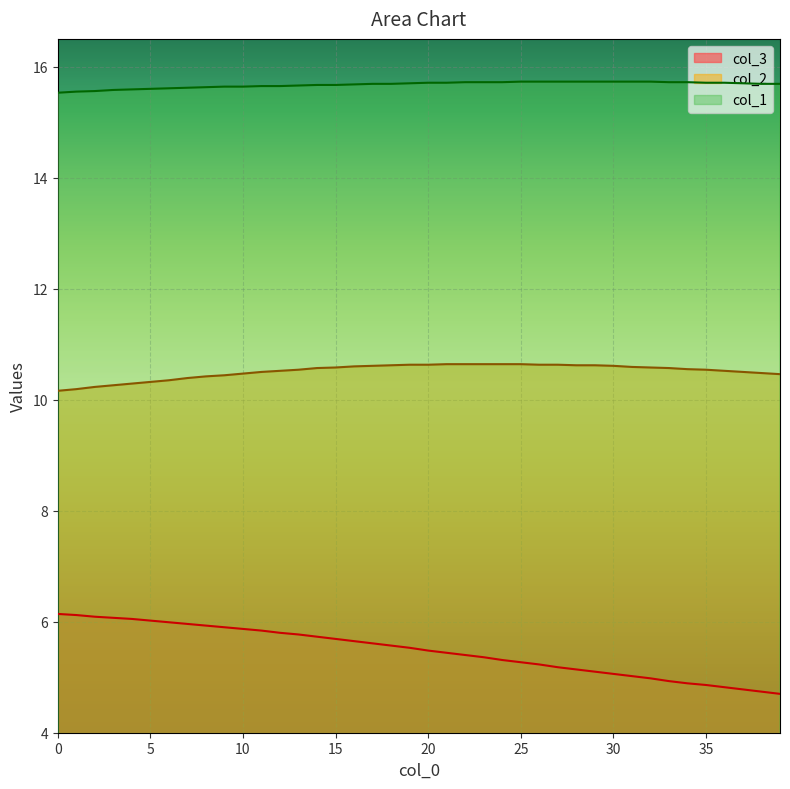

What is the difference between the maximum and minimum values in the col_3 series?

1.4